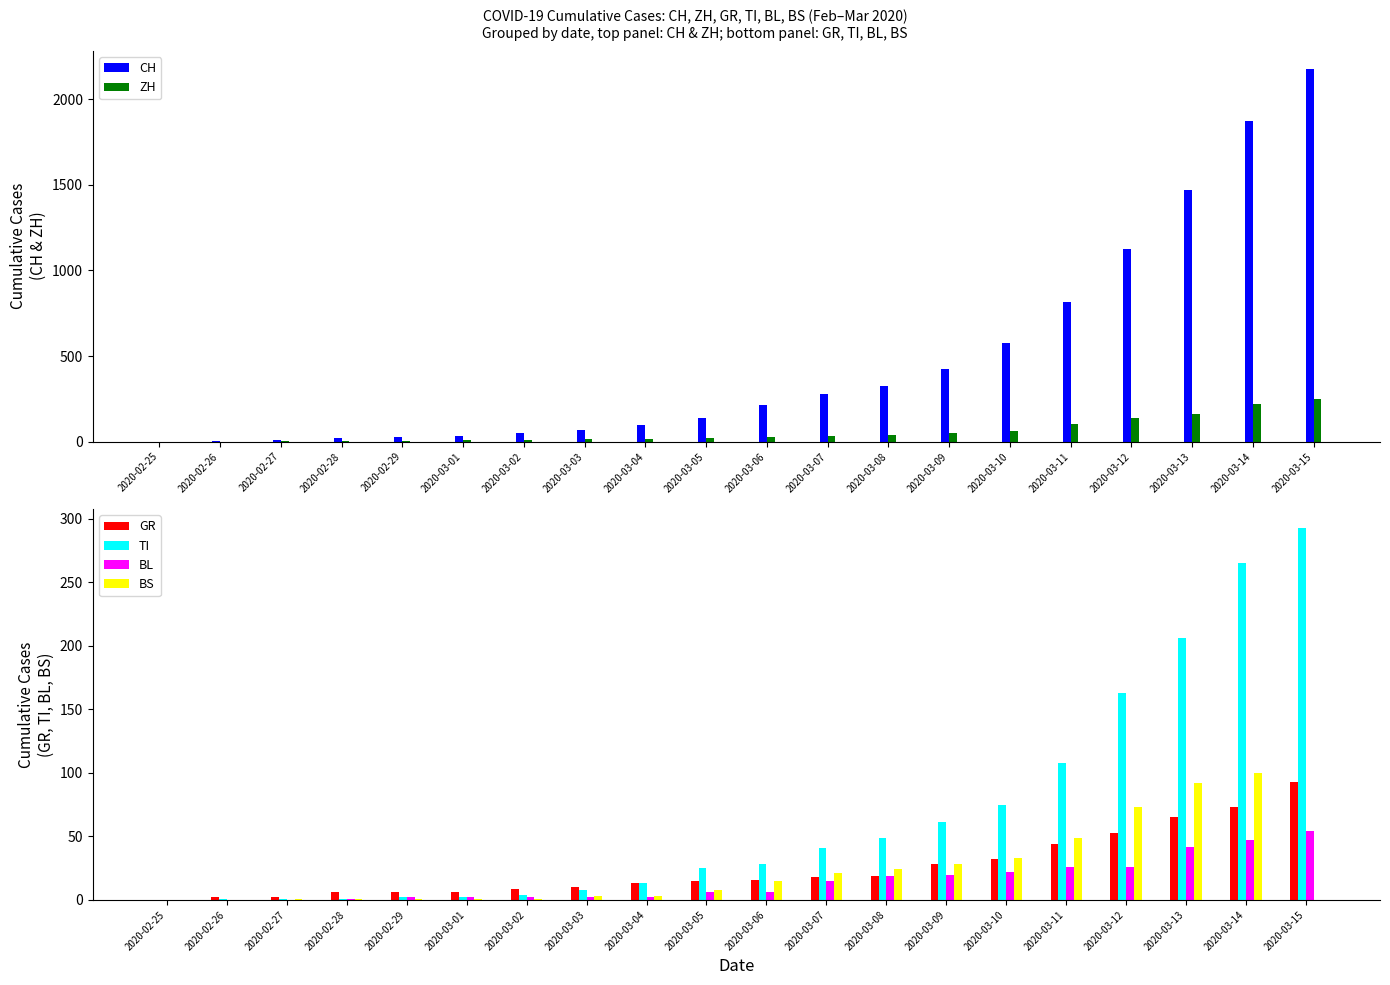

What is the difference between the highest and lowest values at 2020-02-27?

8